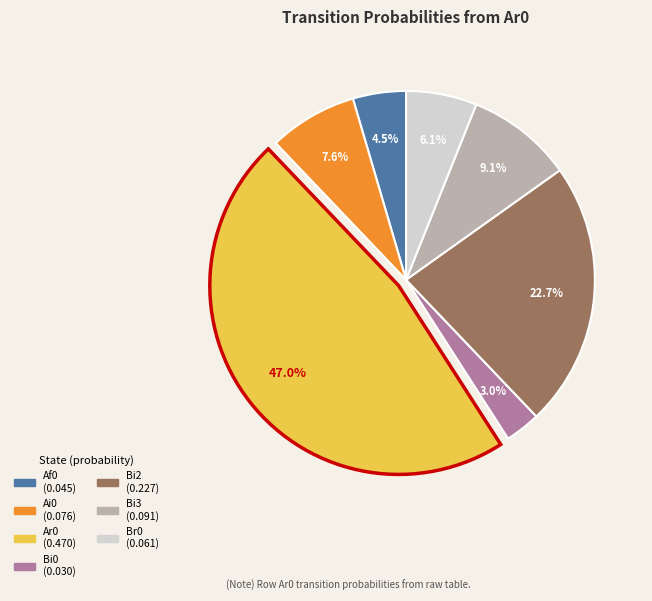

Is there a majority slice in this chart?

No